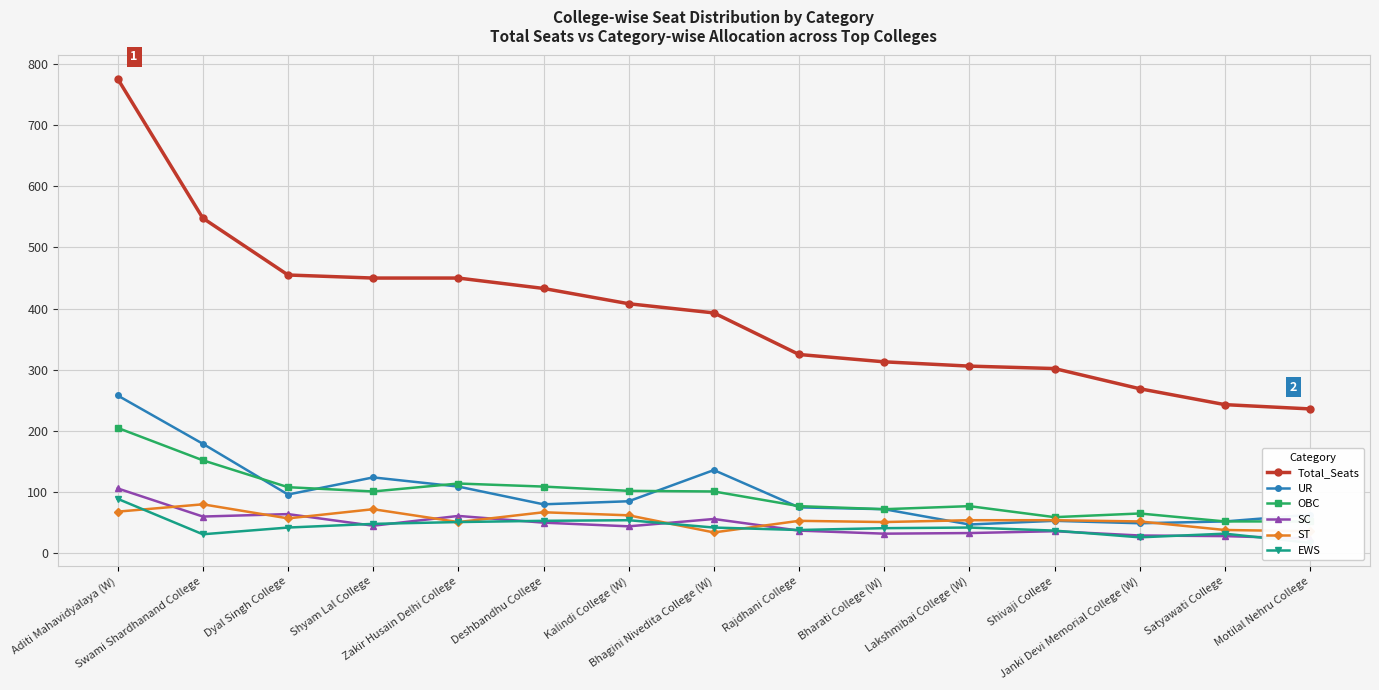

What is the average value of the SC series?

47